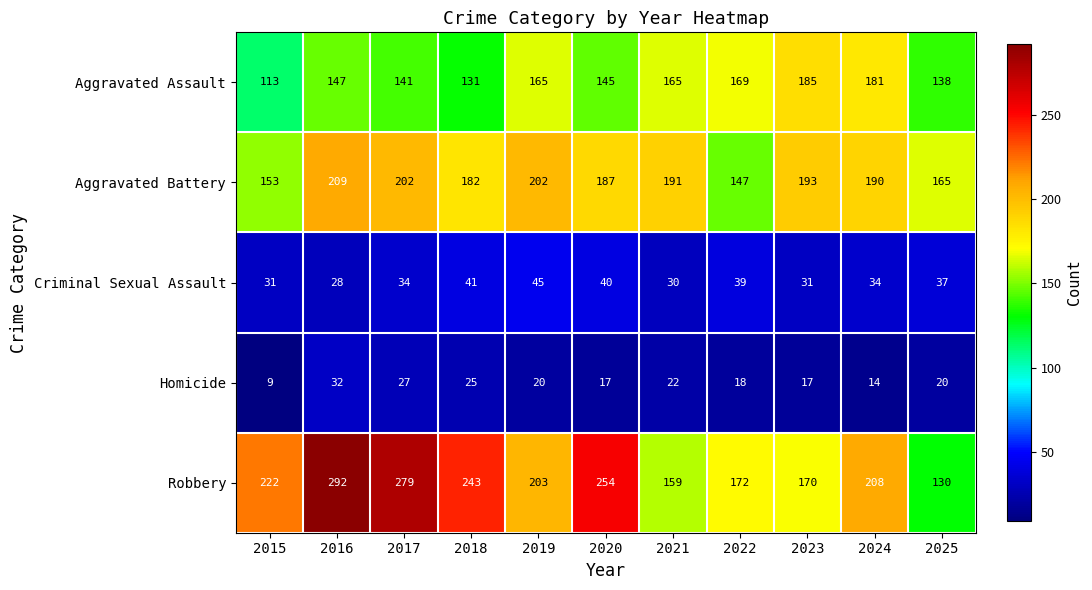

The Aggravated Battery series shows 303 at 2016. True or false?

False